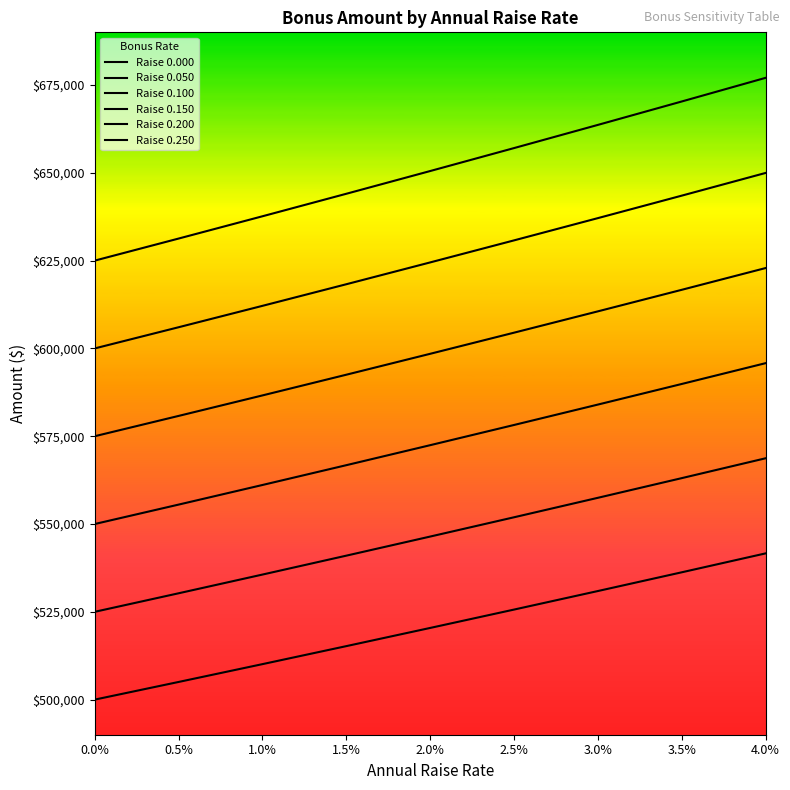

At which category does the chart reach its peak across all series?

4.0%